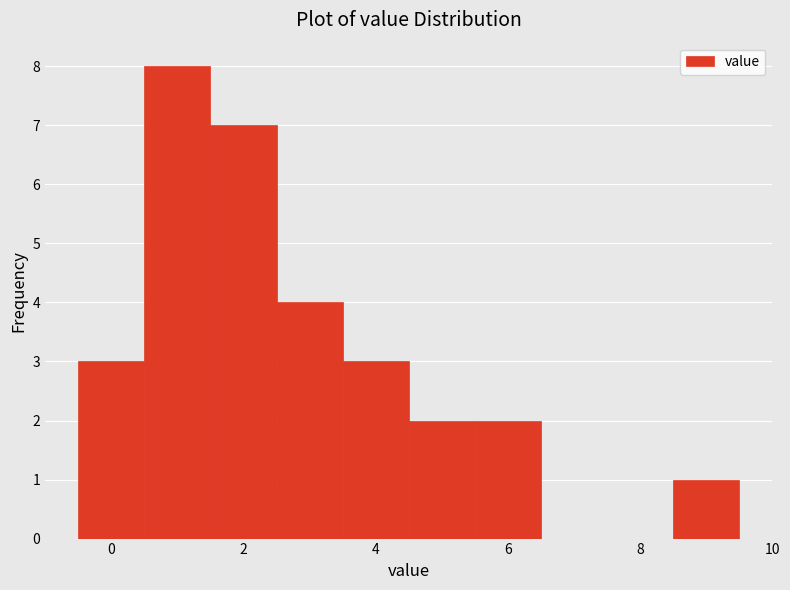

Over which range of the x-axis is the bar tallest?

0.5 to 1.5